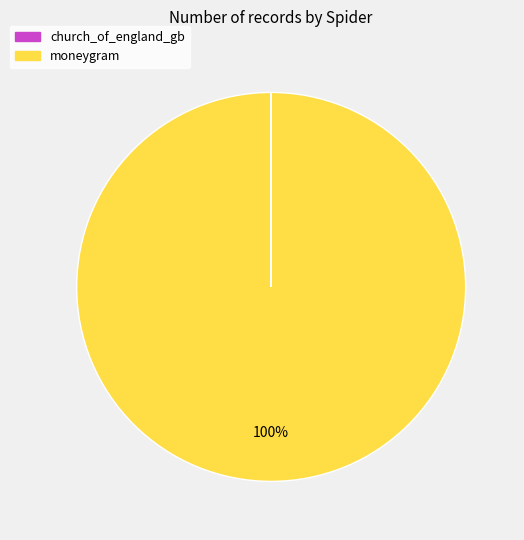

To the nearest percent, what is the difference between the largest and smallest slice percentages?

100%